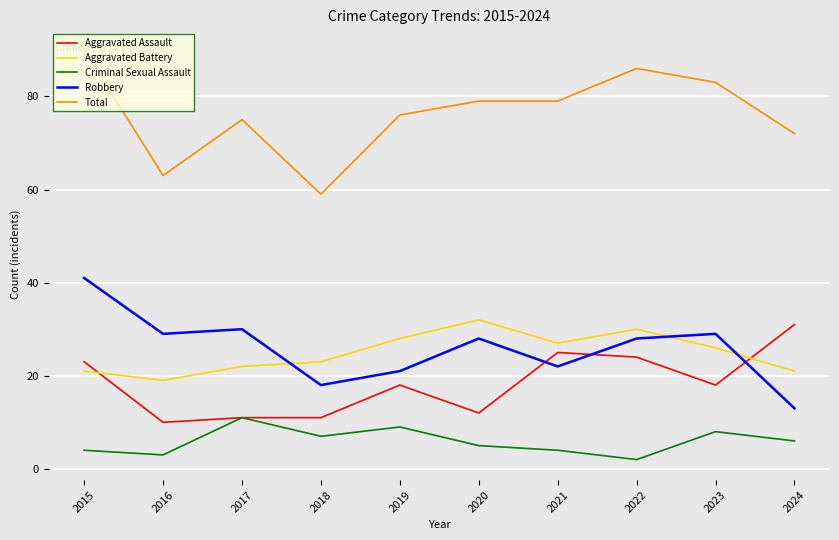

What is the difference between the maximum and minimum values in the Robbery series?

28